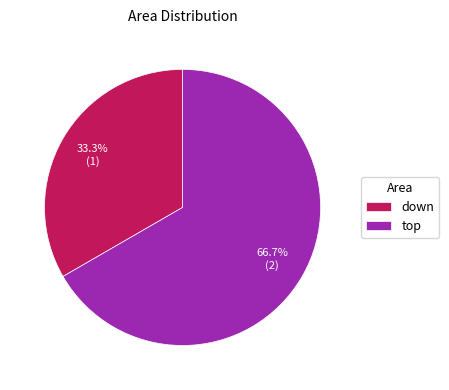

How many slices are in this pie chart?

2